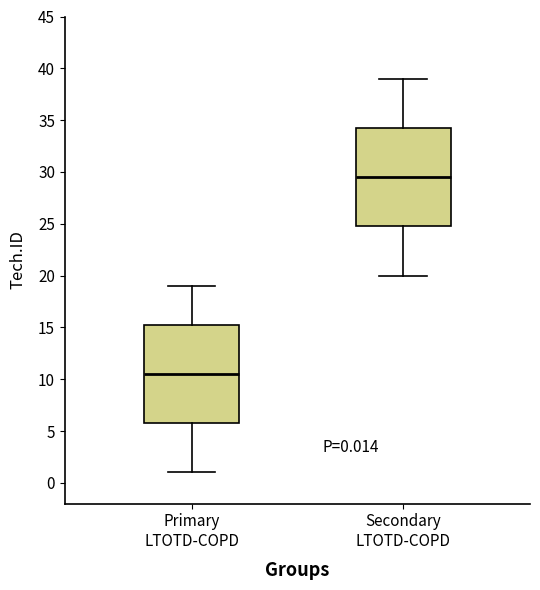

Which box has the lowest median line?

Primary LTOTD-COPD